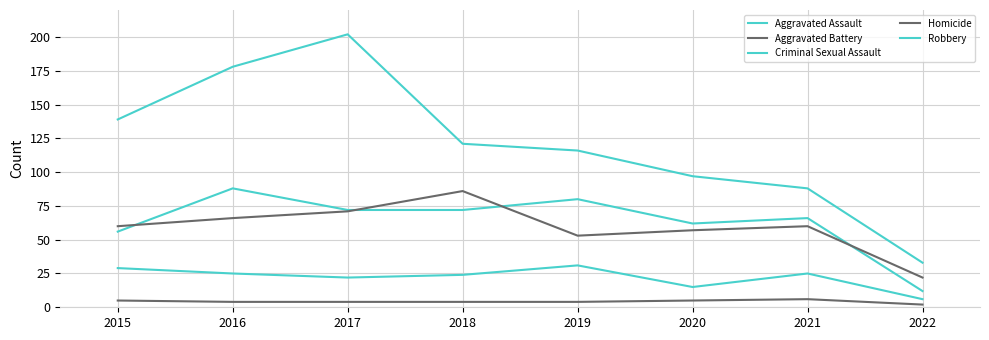

How many lines are shown in the chart?

5